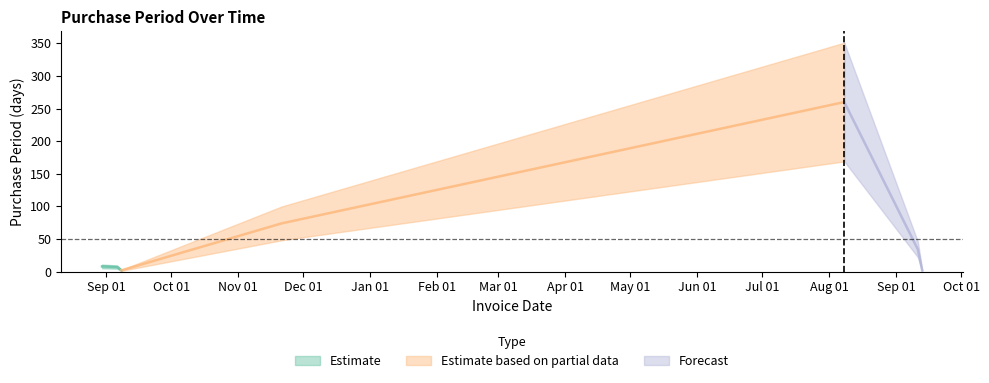

True or false: the data shows 17 at 2017-09-11.

False